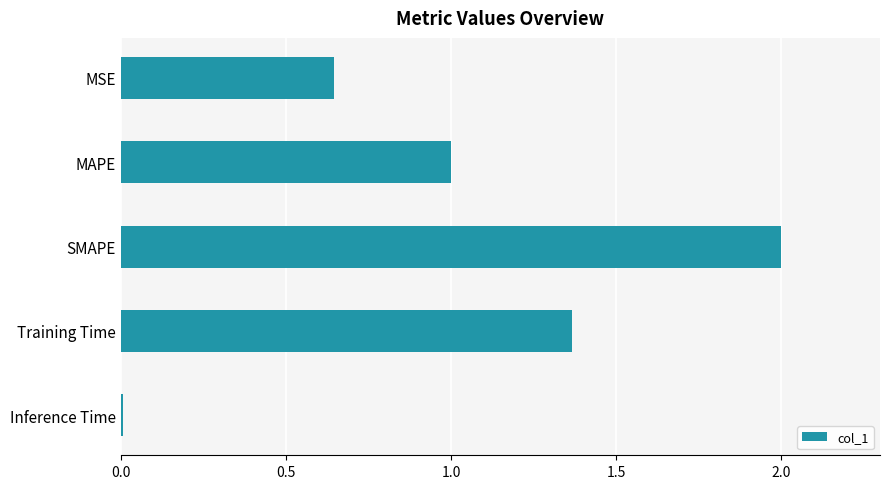

True or false: the data shows 1.6 at MAPE.

False